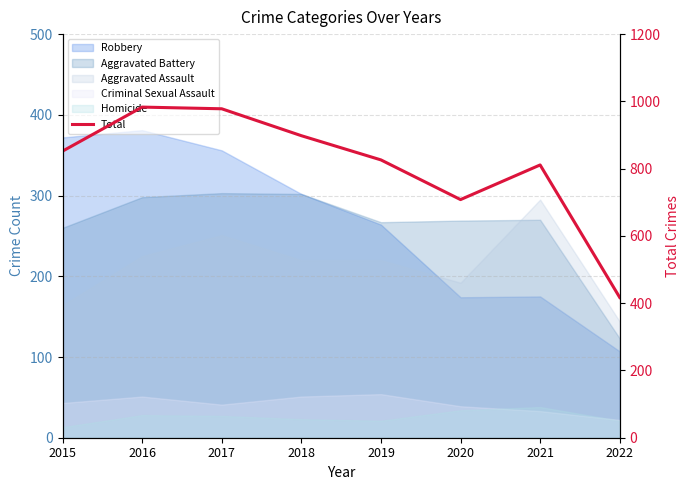

How many lines are shown in the chart?

1